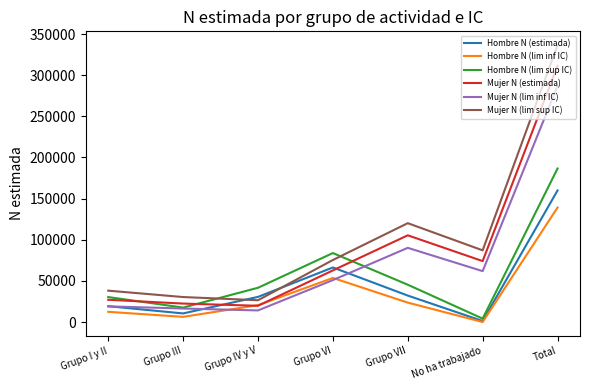

In Mujer N (lim sup IC), how many points are higher than both neighbors (excluding endpoints)?

1